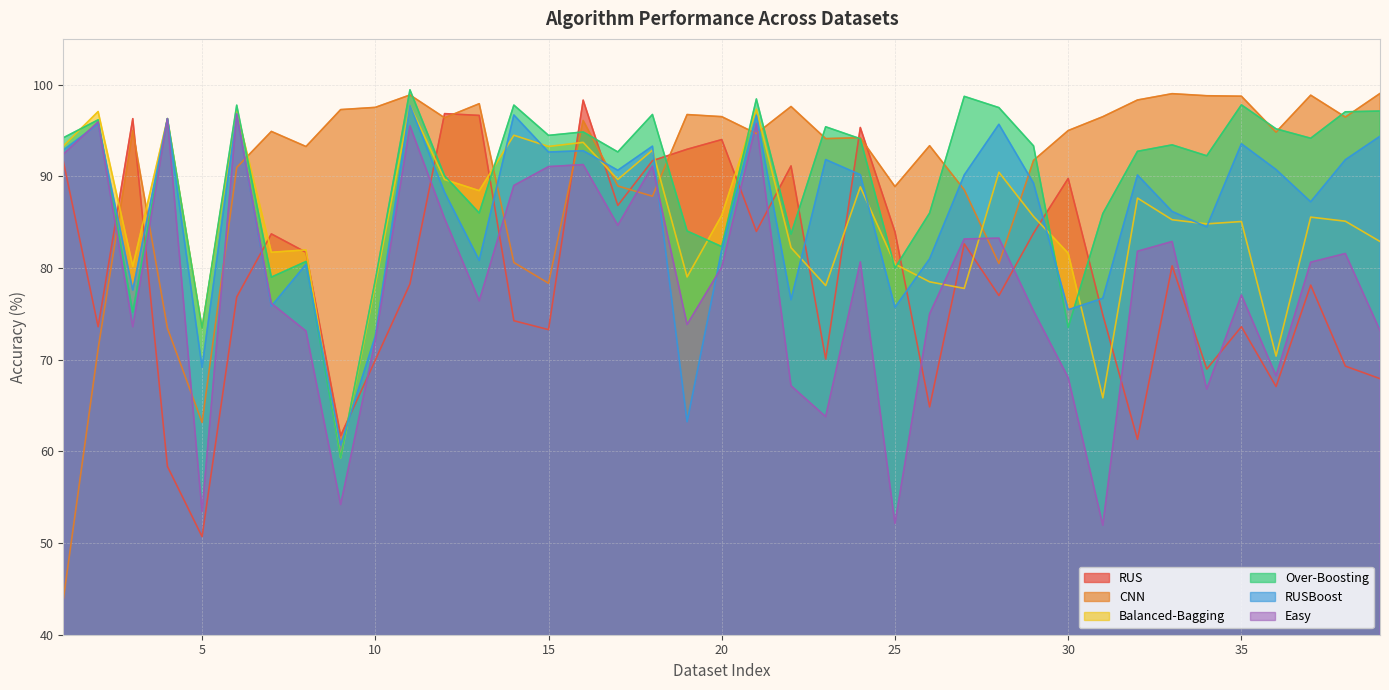

In CNN, how many points are higher than both neighbors (excluding endpoints)?

11